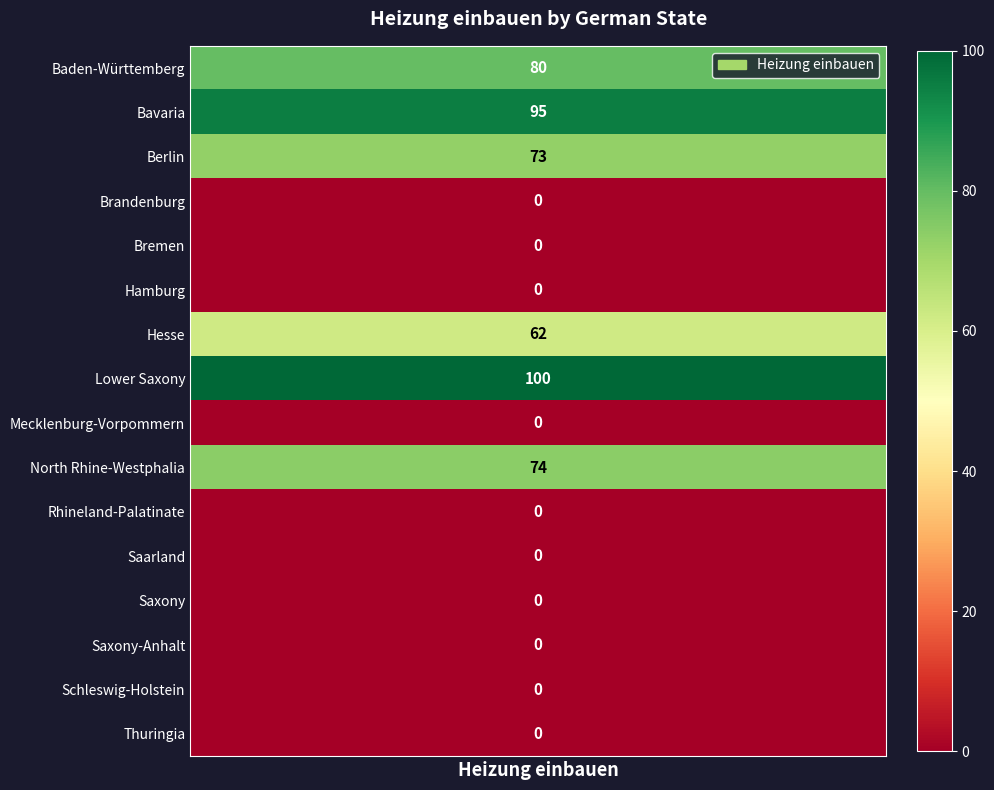

Reading left to right, transcribe all the data shown in this chart.

Baden-Württemberg=80	Bavaria=95	Berlin=73	Brandenburg=0	Bremen=0	Hamburg=0	Hesse=62	Lower Saxony=100	Mecklenburg-Vorpommern=0	North Rhine-Westphalia=74	Rhineland-Palatinate=0	Saarland=0	Saxony=0	Saxony-Anhalt=0	Schleswig-Holstein=0	Thuringia=0